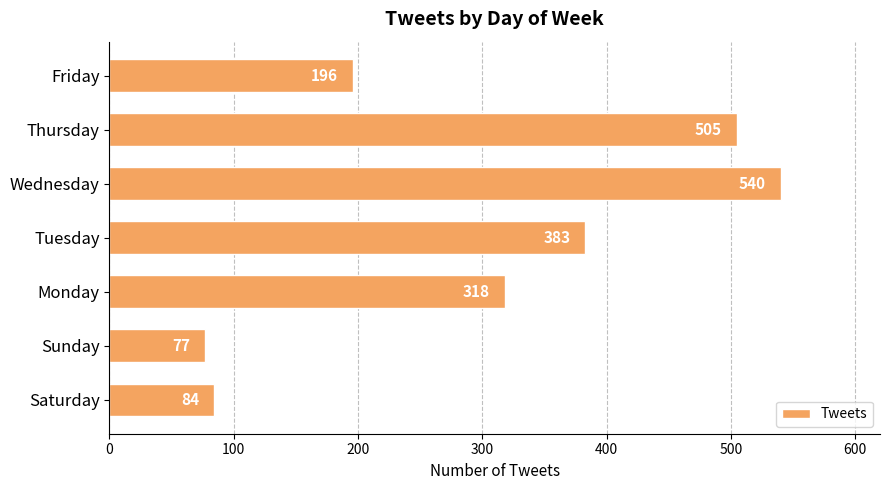

Count the number of categories in the chart.

7